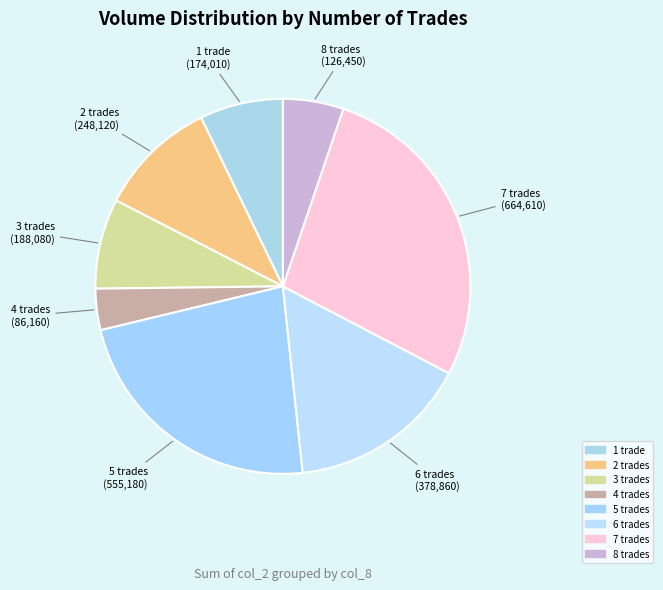

Count the number of slices in the pie.

8